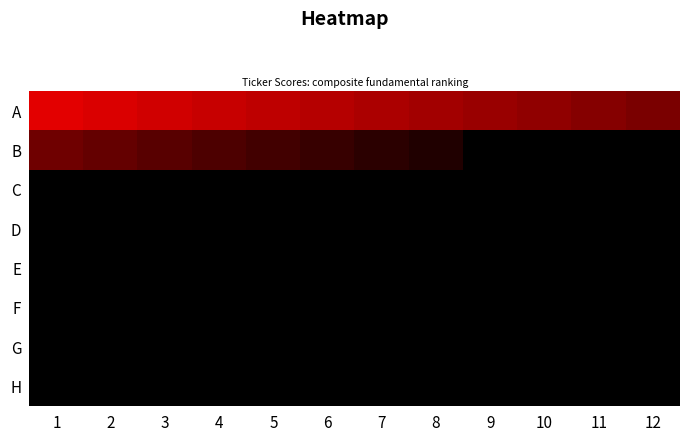

Where is B nearest to the value 0?

8